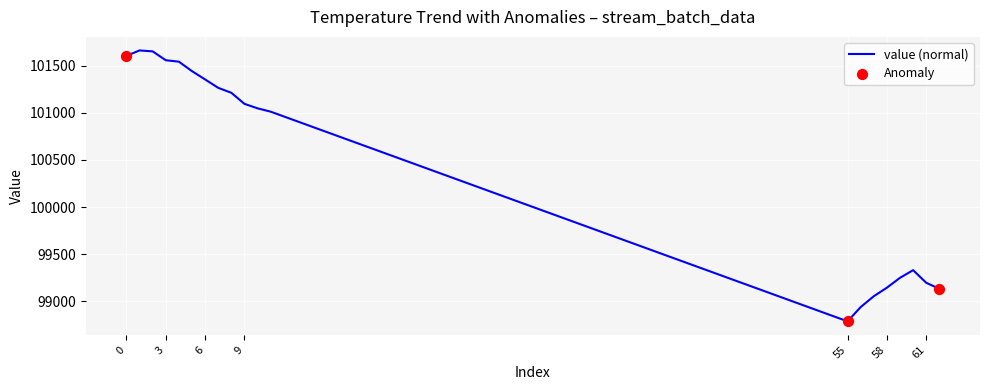

What is the maximum value shown in the chart?

101662.2